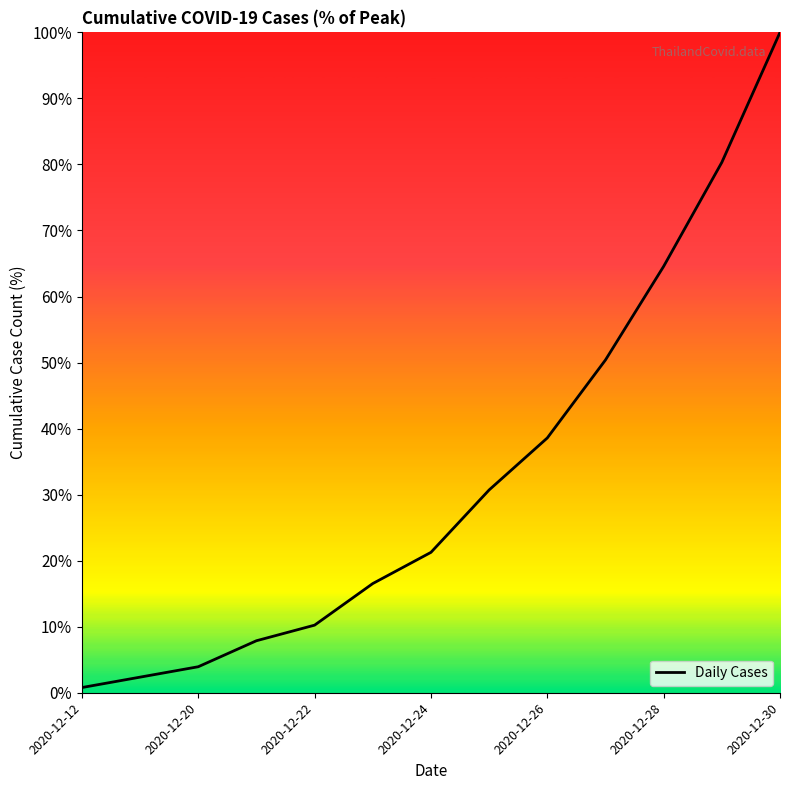

What is the minimum value shown in the chart?

0.8